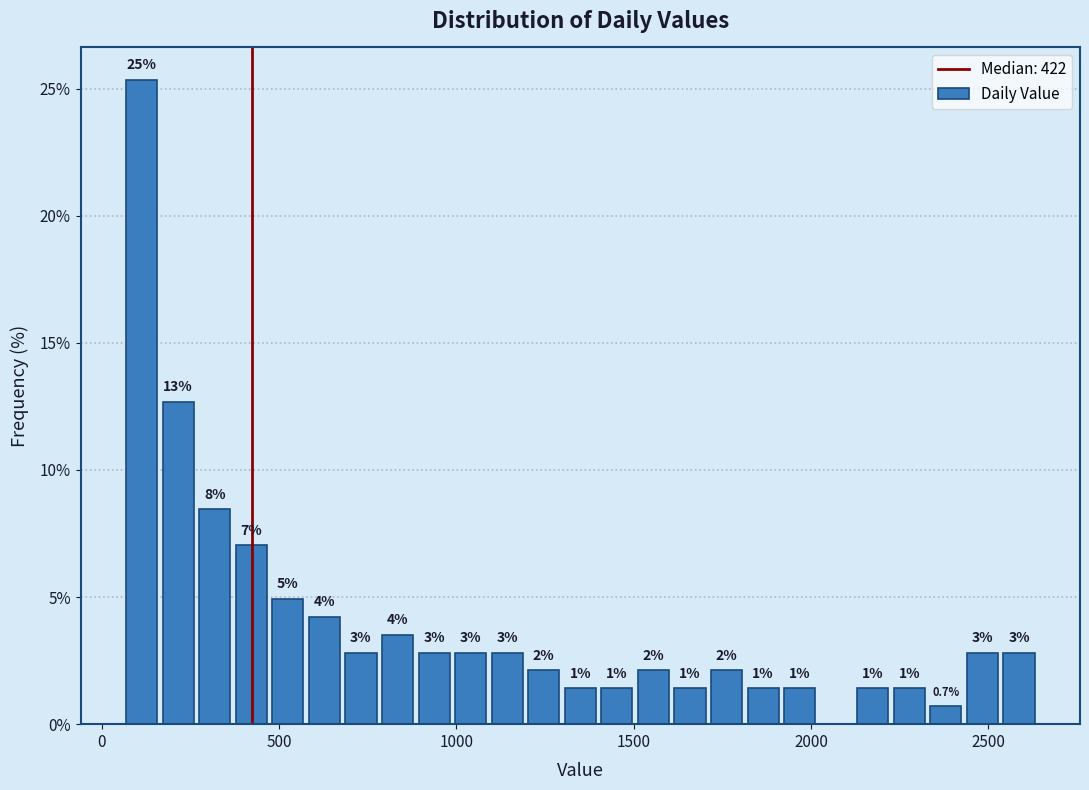

Read against the x-axis, roughly where is the centre of the tallest bar?

100